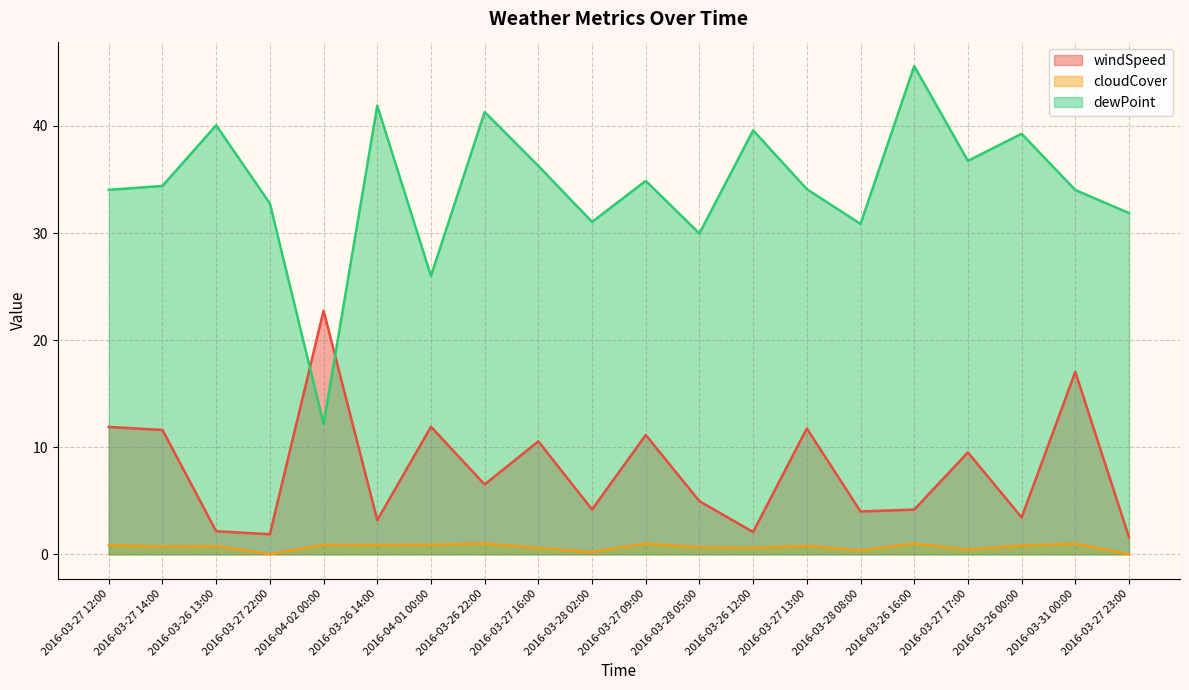

How many series are shown in this chart?

3